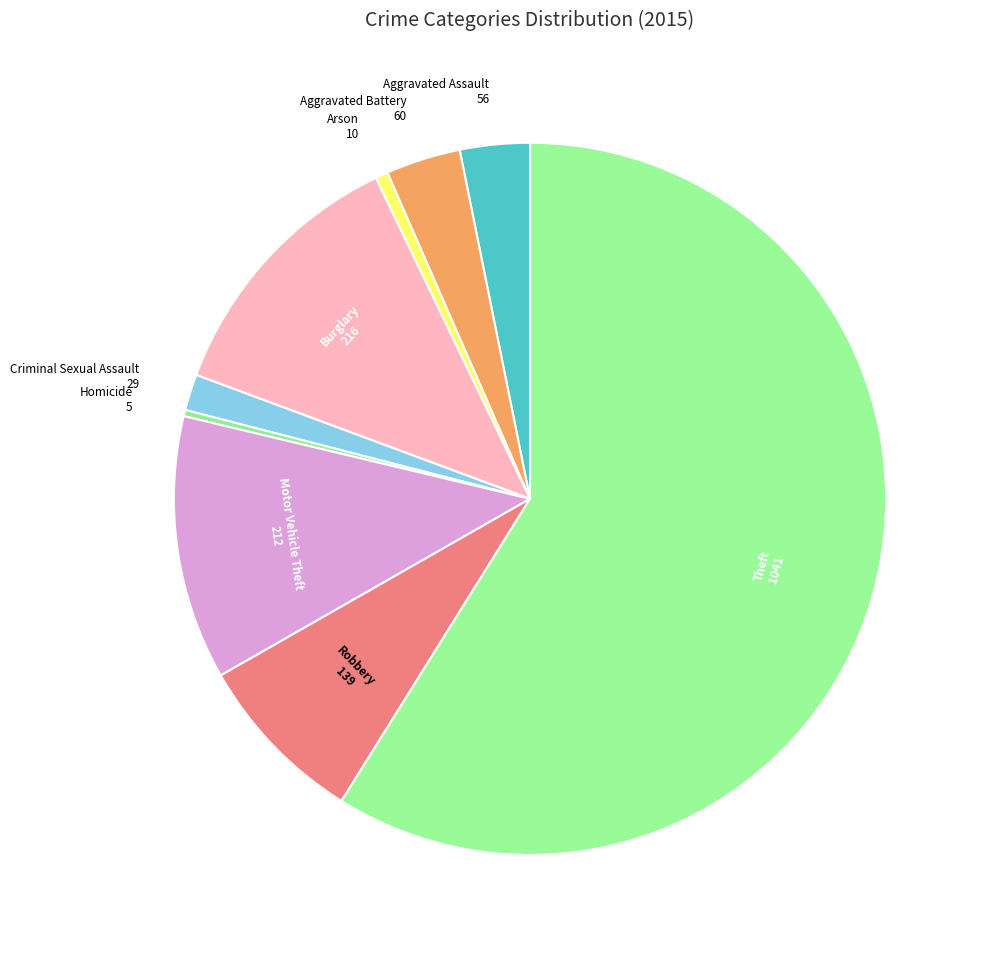

Is there any slice that represents more than half of the pie?

Yes